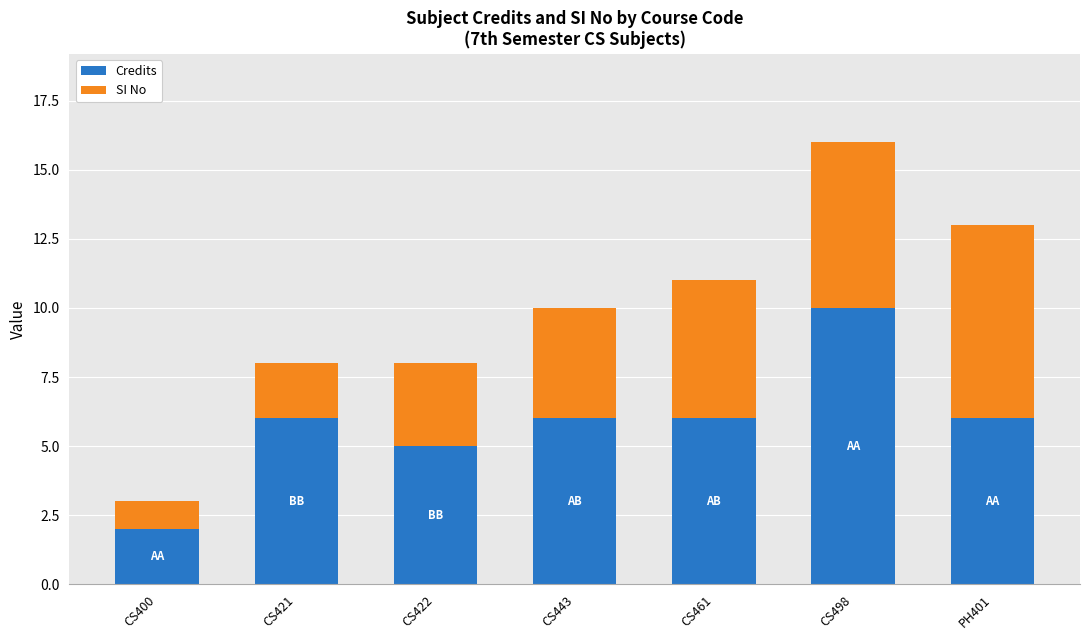

What is the total value across all series at CS443?

10